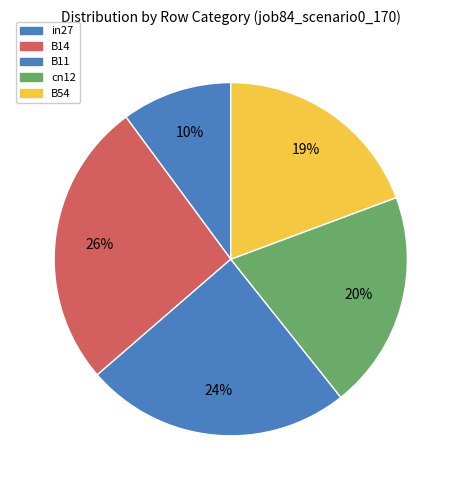

How many slices are in this pie chart?

5